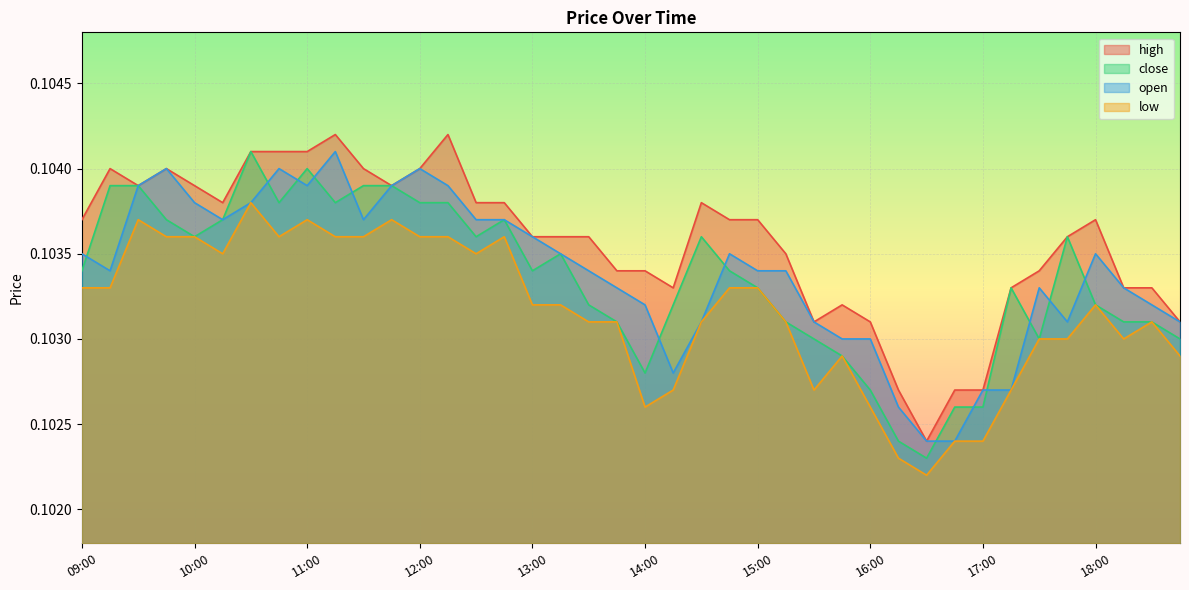

Reading left to right, extract all data points from this chart.

high: 0.1	0.1	0.1	0.1	0.1	0.1	0.1	0.1	0.1	0.1	0.1	0.1	0.1	0.1	0.1	0.1	0.1	0.1	0.1	0.1	0.1	0.1	0.1	0.1	0.1	0.1	0.1	0.1	0.1	0.1	0.1	0.1	0.1	0.1	0.1	0.1	0.1	0.1	0.1	0.1
close: 0.1	0.1	0.1	0.1	0.1	0.1	0.1	0.1	0.1	0.1	0.1	0.1	0.1	0.1	0.1	0.1	0.1	0.1	0.1	0.1	0.1	0.1	0.1	0.1	0.1	0.1	0.1	0.1	0.1	0.1	0.1	0.1	0.1	0.1	0.1	0.1	0.1	0.1	0.1	0.1
open: 0.1	0.1	0.1	0.1	0.1	0.1	0.1	0.1	0.1	0.1	0.1	0.1	0.1	0.1	0.1	0.1	0.1	0.1	0.1	0.1	0.1	0.1	0.1	0.1	0.1	0.1	0.1	0.1	0.1	0.1	0.1	0.1	0.1	0.1	0.1	0.1	0.1	0.1	0.1	0.1
low: 0.1	0.1	0.1	0.1	0.1	0.1	0.1	0.1	0.1	0.1	0.1	0.1	0.1	0.1	0.1	0.1	0.1	0.1	0.1	0.1	0.1	0.1	0.1	0.1	0.1	0.1	0.1	0.1	0.1	0.1	0.1	0.1	0.1	0.1	0.1	0.1	0.1	0.1	0.1	0.1